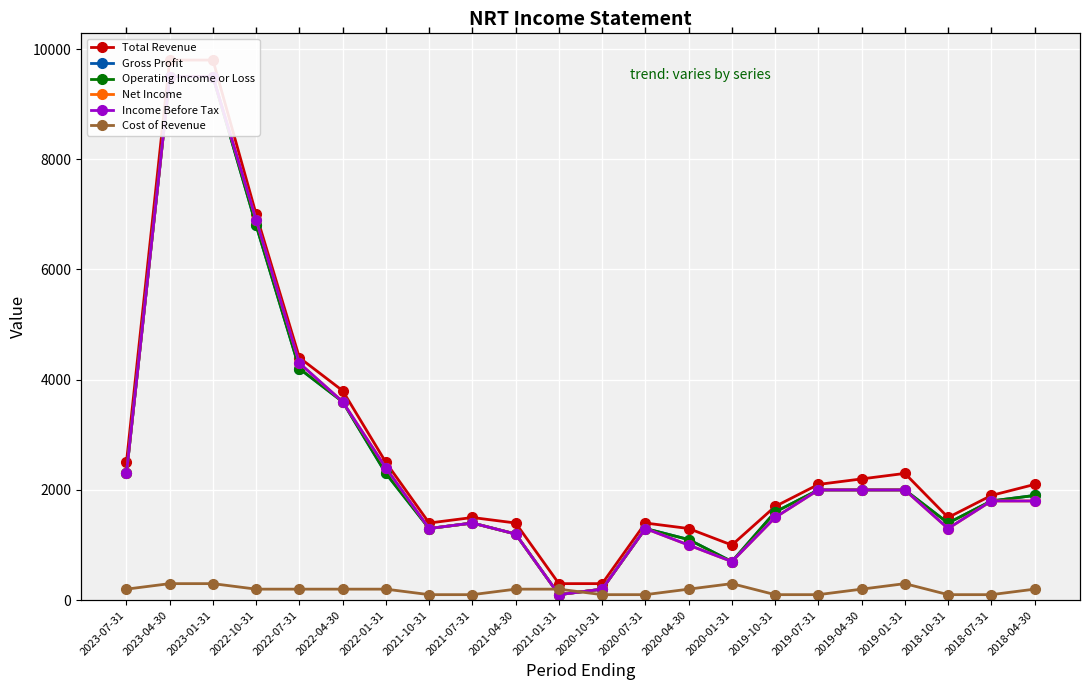

At how many categories does at least one series exceed 5524?

3